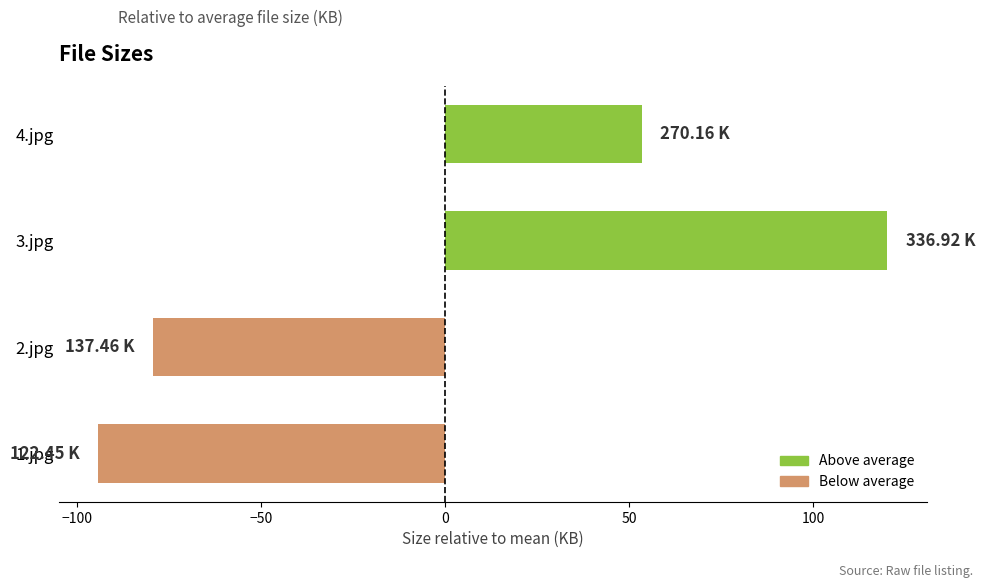

List the labels in order of value, largest first.

3.jpg, 4.jpg, 2.jpg, 1.jpg